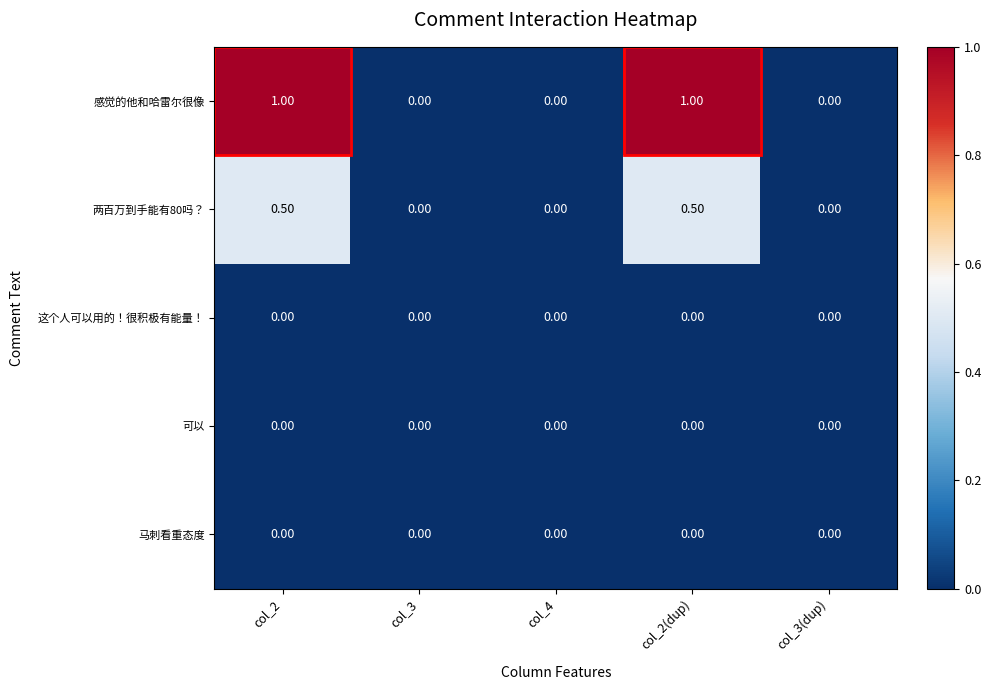

Which series has the largest total across all categories?

感觉的他和哈雷尔很像